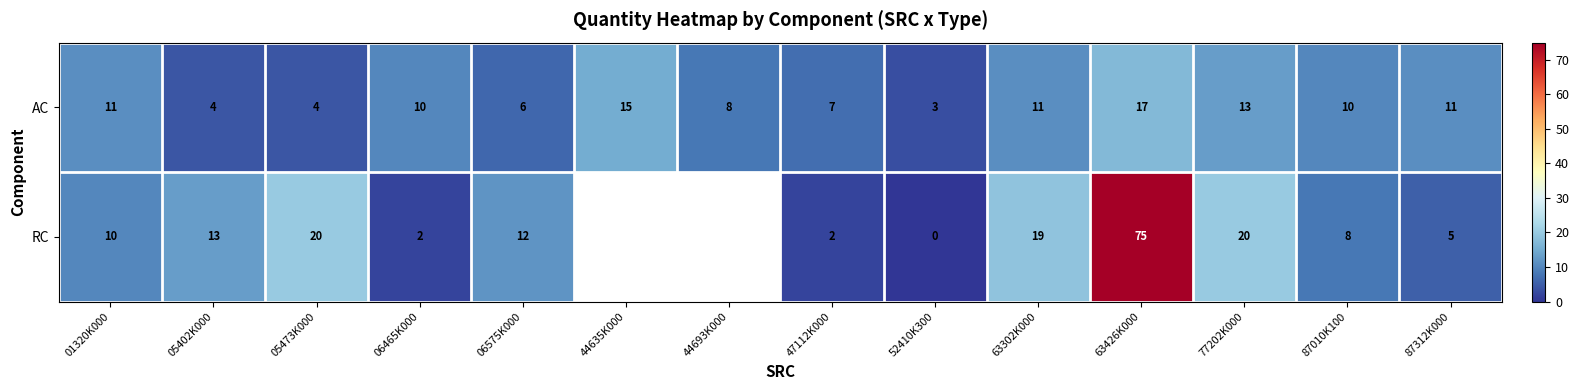

What is the total value across all series at 06575K000?

18